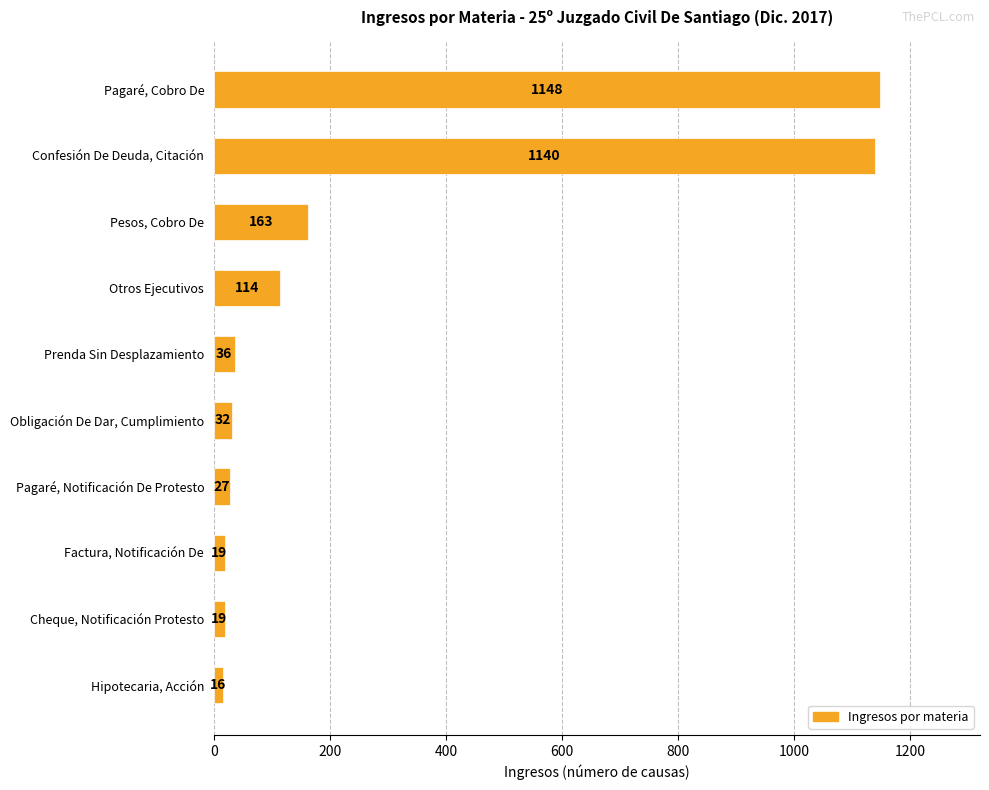

How many data points does each series have?

10